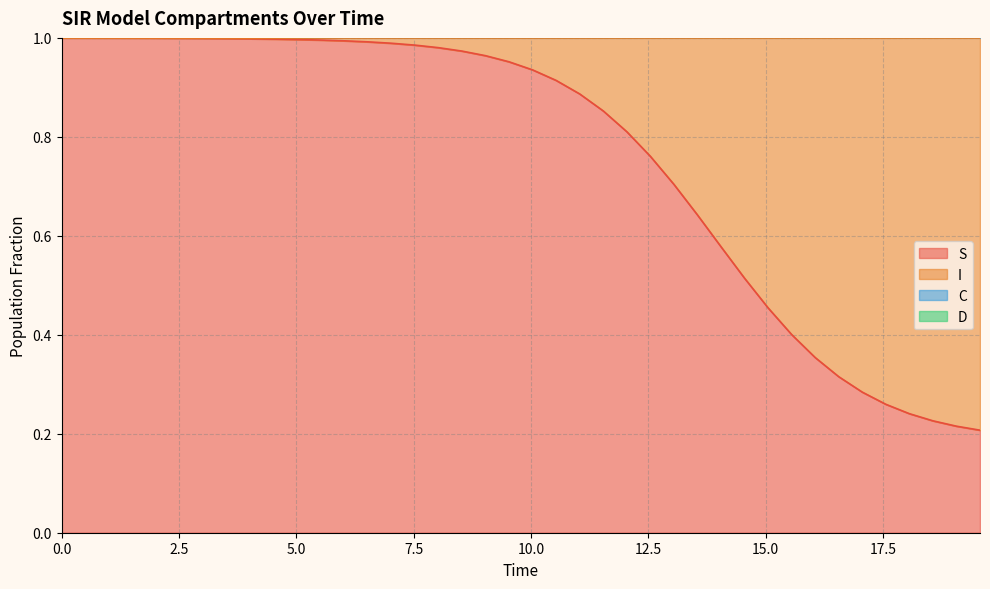

How many distinct data groups are displayed?

2